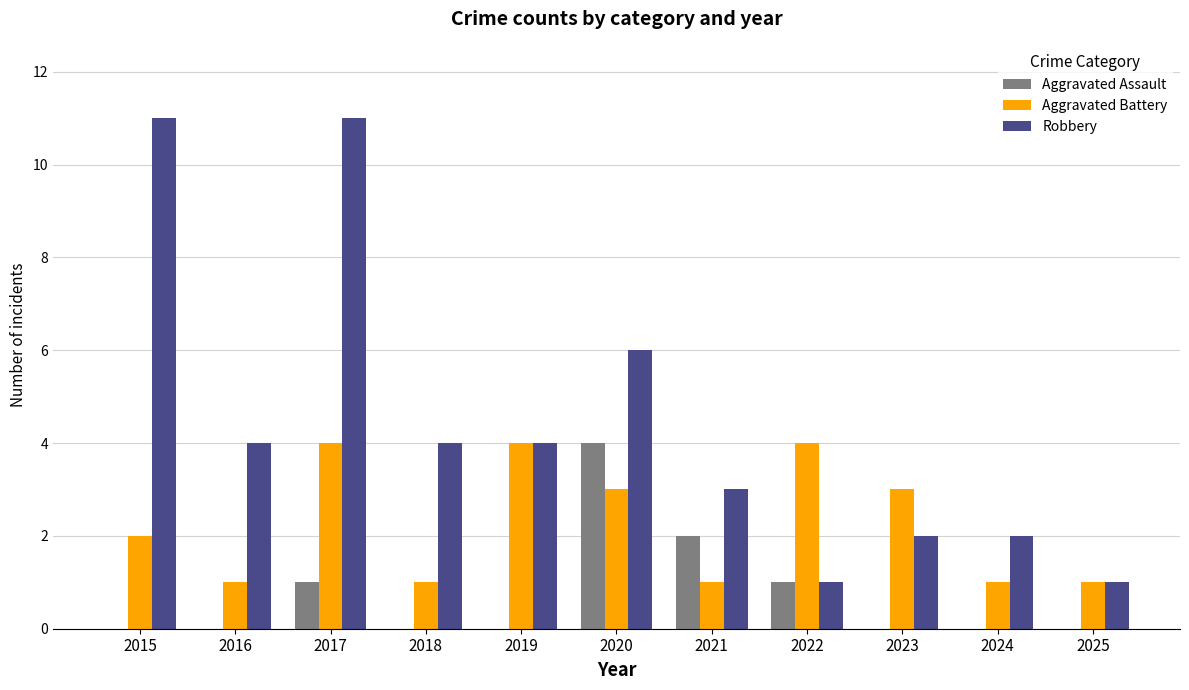

Count the number of categories in the chart.

11